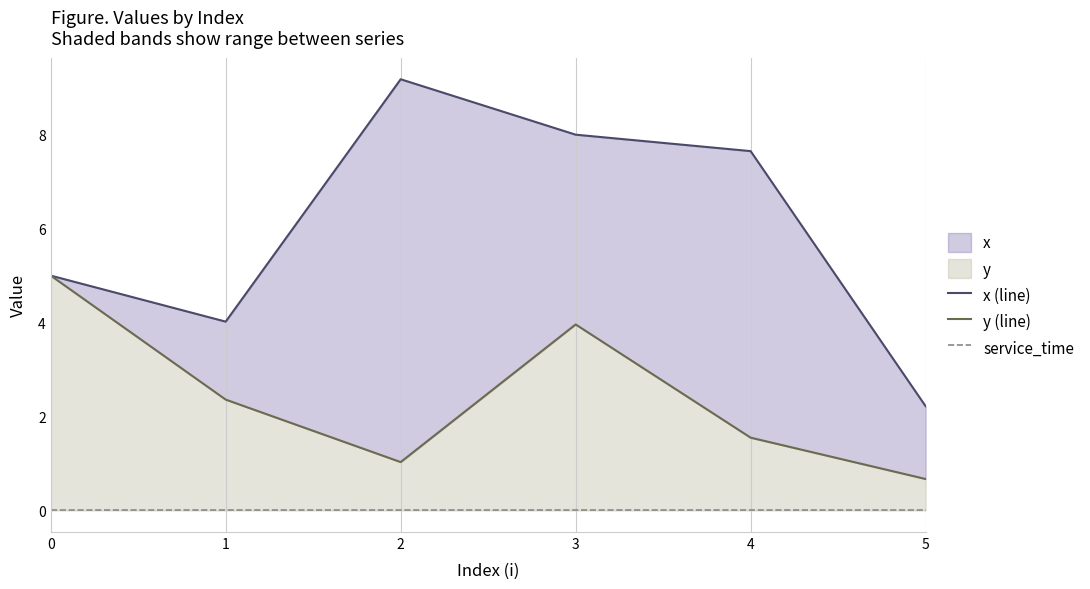

At which category is the sum across all series the highest?

3